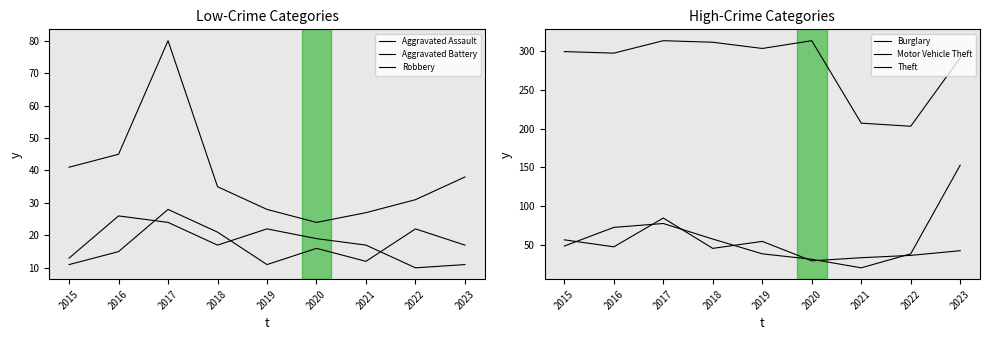

Where is Aggravated Assault nearest to the value 18?

2018